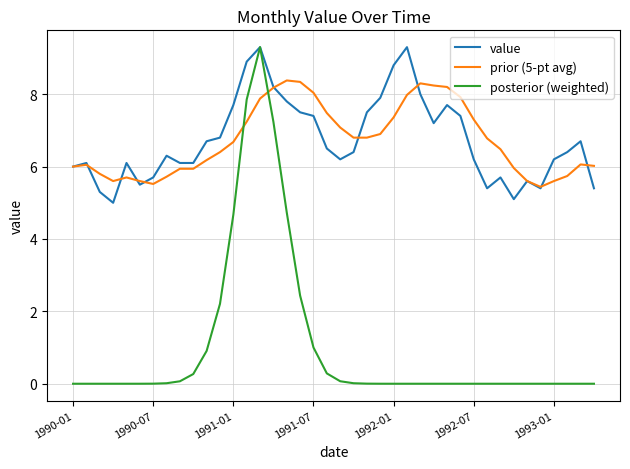

Which series has the widest spread of values?

posterior (weighted)